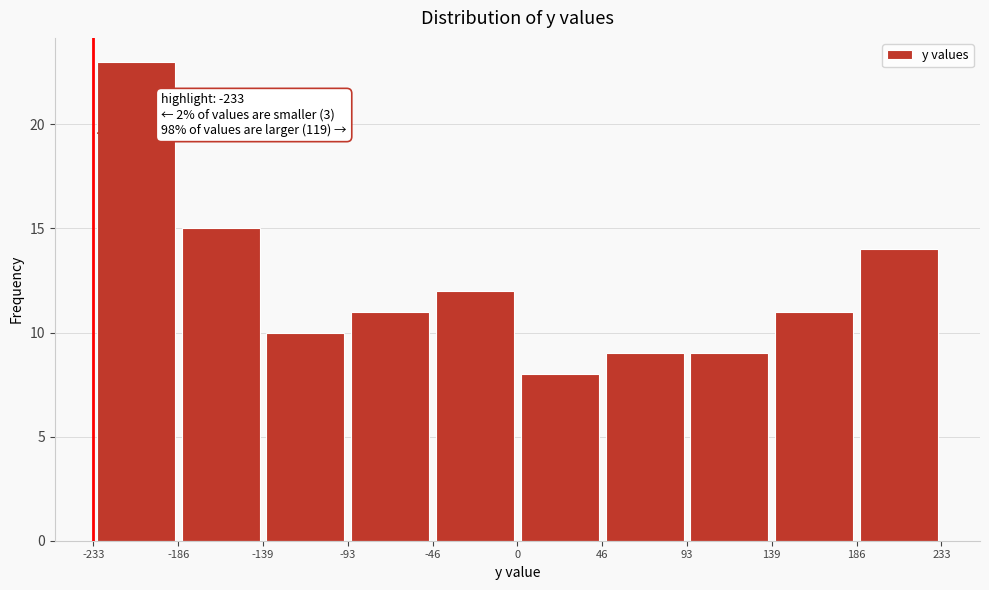

Over which range of the x-axis is the bar tallest?

-233 to -186